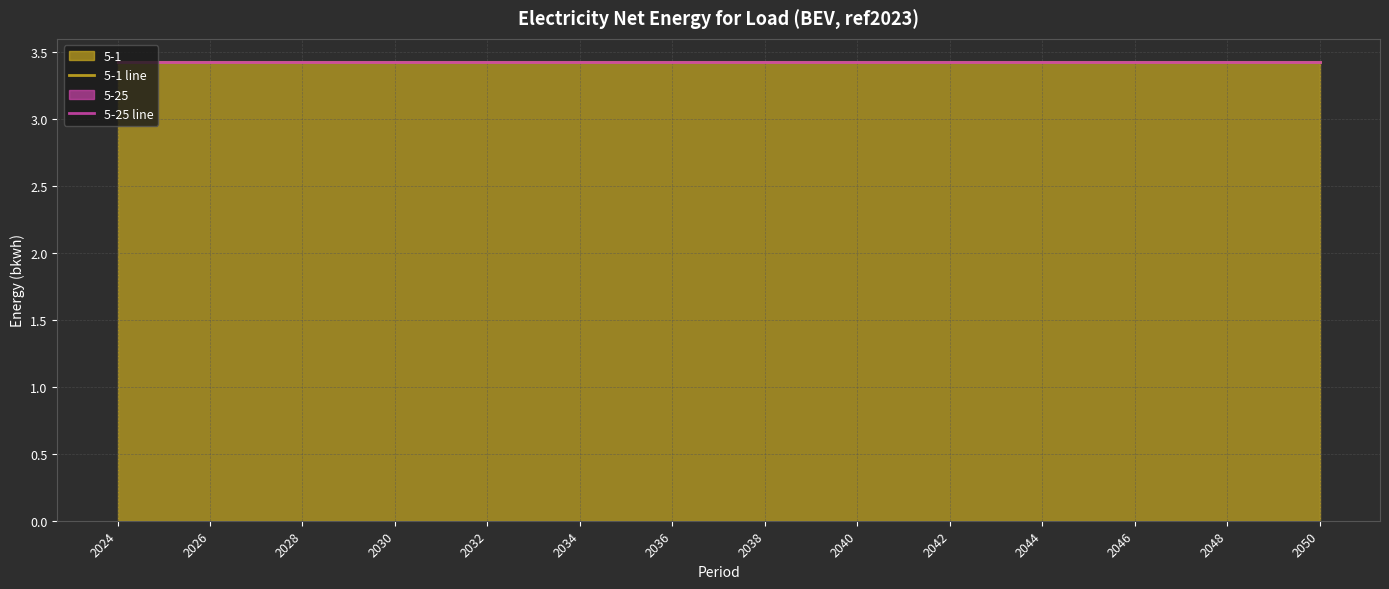

Is the value of 5-25 at 2040 greater than the value of 5-1 at 2047?

No